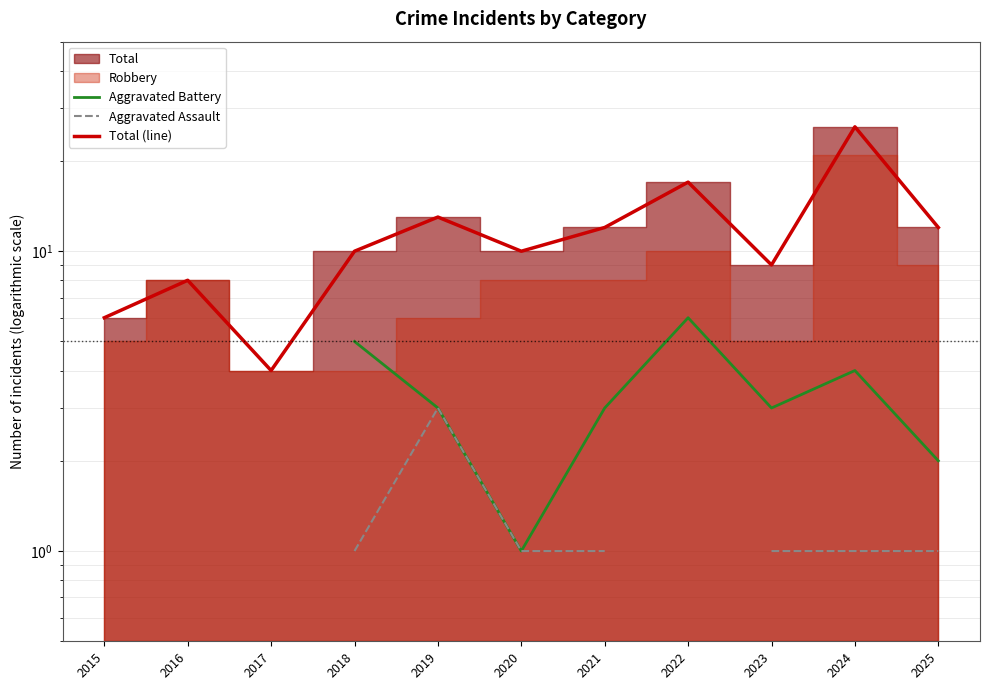

True or false: Aggravated Assault and Total (line) intersect in this chart.

False